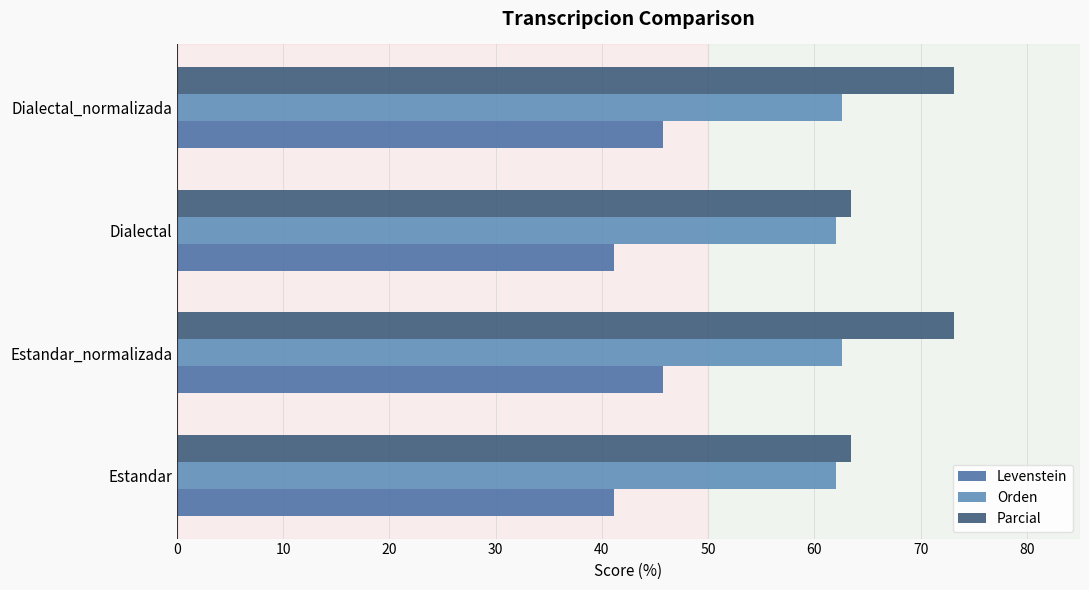

How many data points does each series have?

4